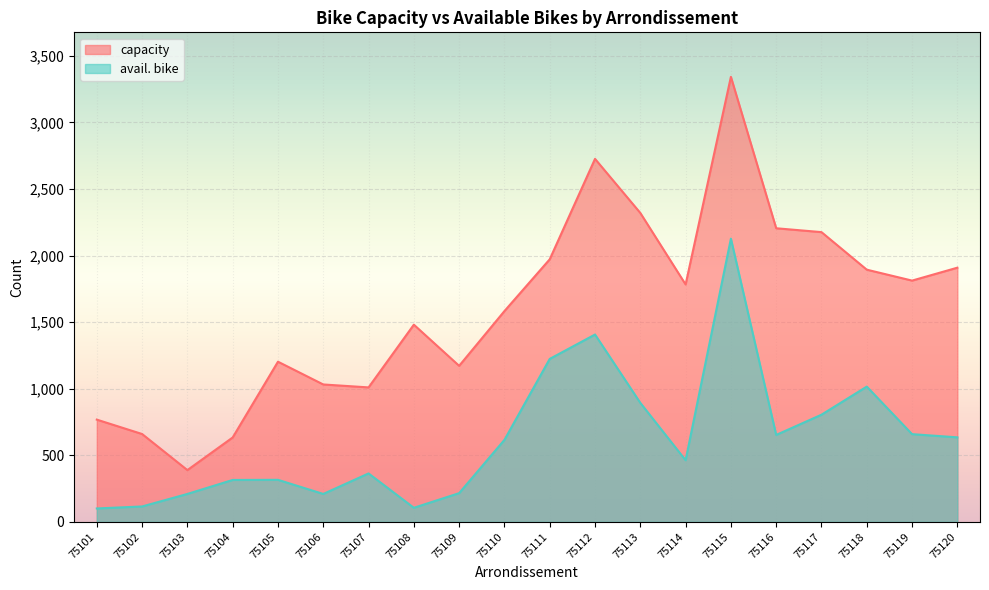

True or false: avail. bike and capacity cross at least once.

False